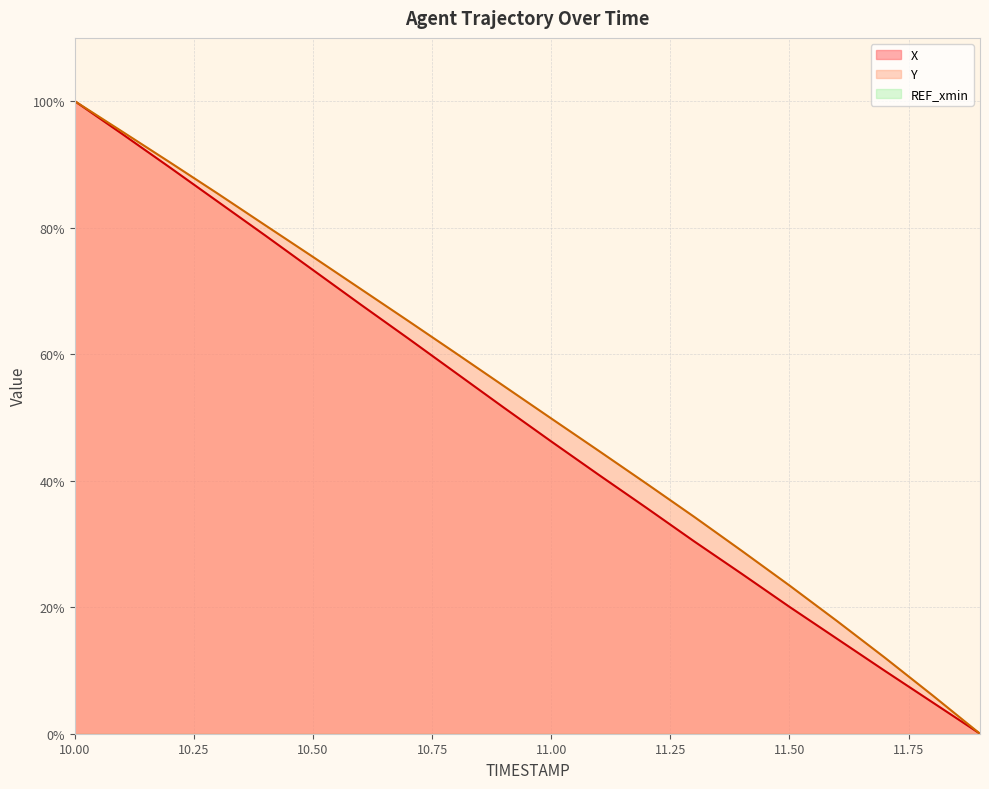

What value does the X series have at 10.8?

57.0